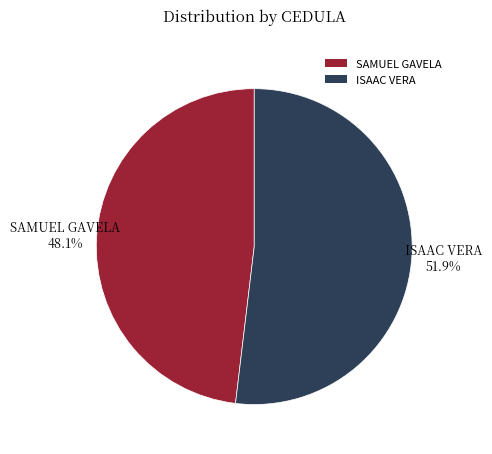

To the nearest percent, what percentage of the pie is SAMUEL GAVELA?

48%